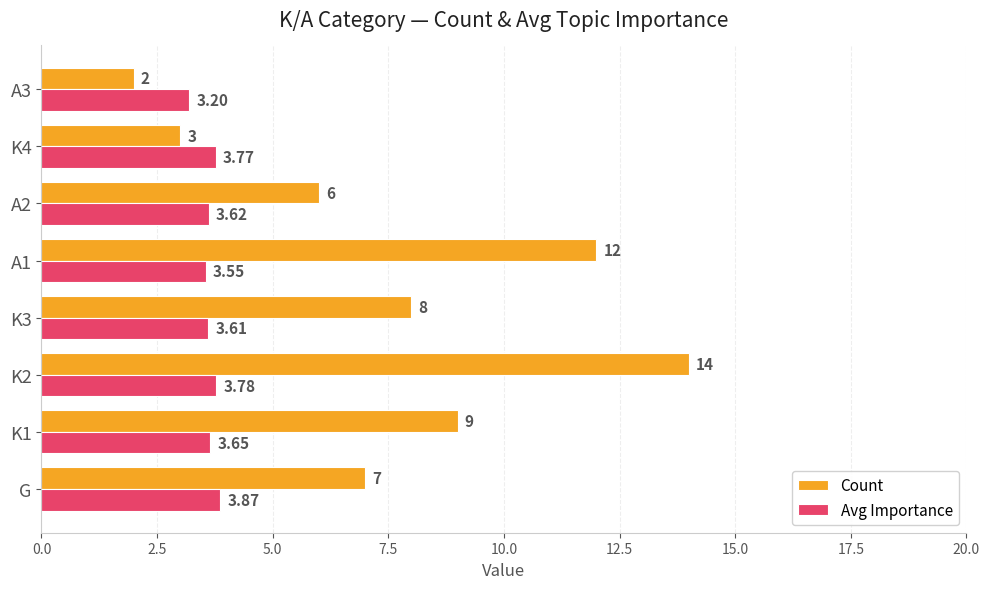

Between G and K3, which series saw the biggest shift?

Count